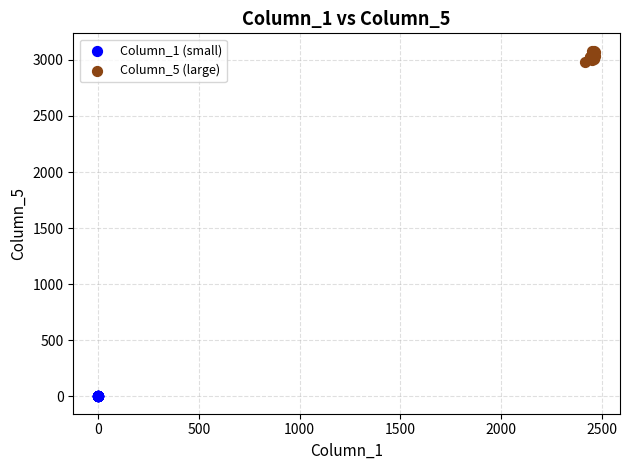

Which series contains the highest Y value?

Column_5 (large)